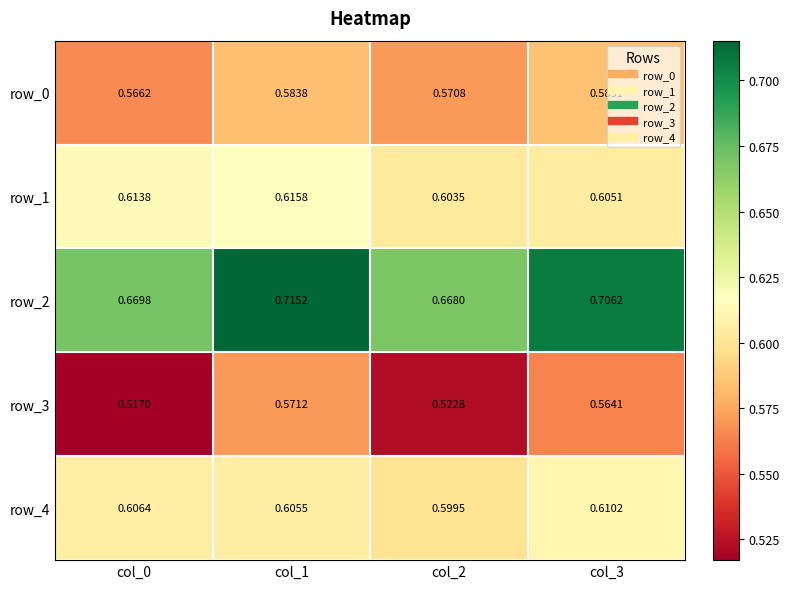

Reading right to left, what are all the values shown in this chart?

row_0: 0.6	0.6	0.6	0.6
row_1: 0.6	0.6	0.6	0.6
row_2: 0.7	0.7	0.7	0.7
row_3: 0.6	0.5	0.6	0.5
row_4: 0.6	0.6	0.6	0.6